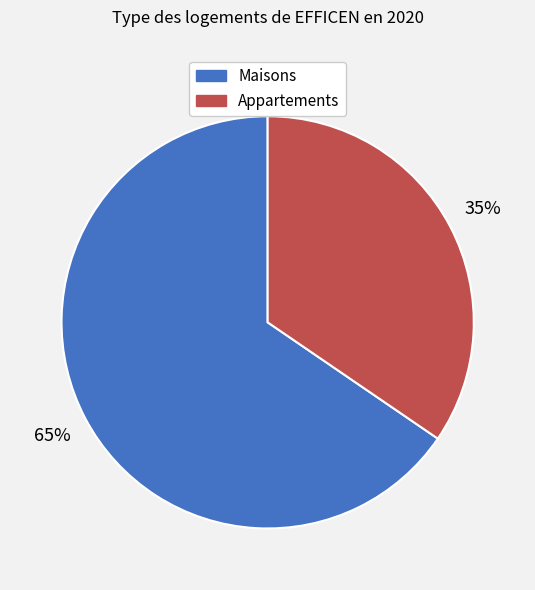

Is there a majority slice in this chart?

Yes